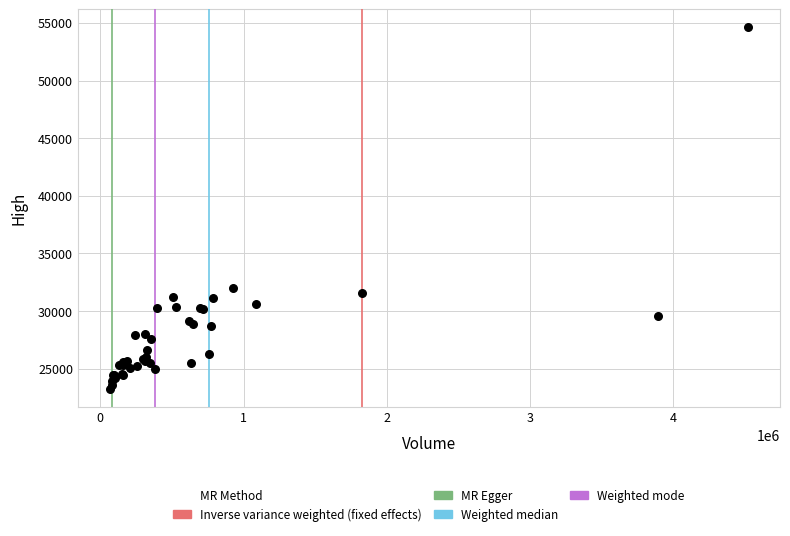

What Y value in the scatter plot is closest to 38925?

32000